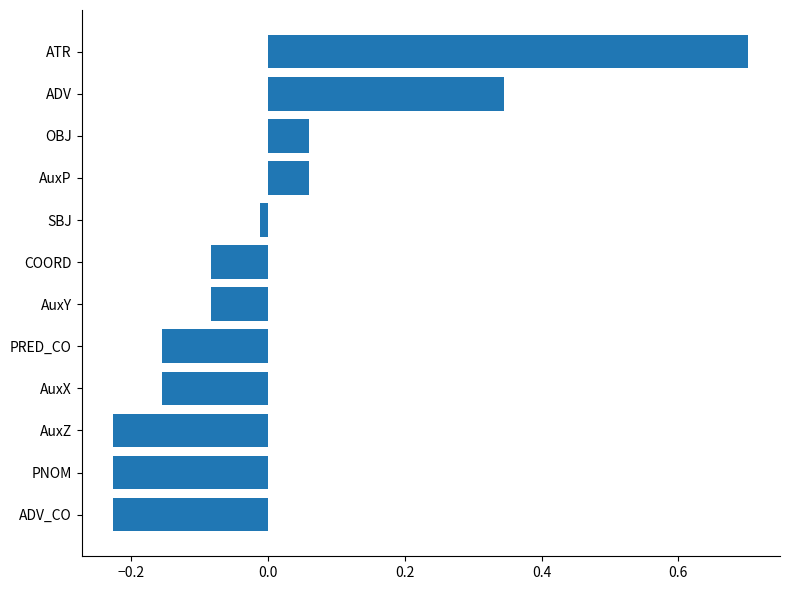

Does the chart contain any negative values?

Yes